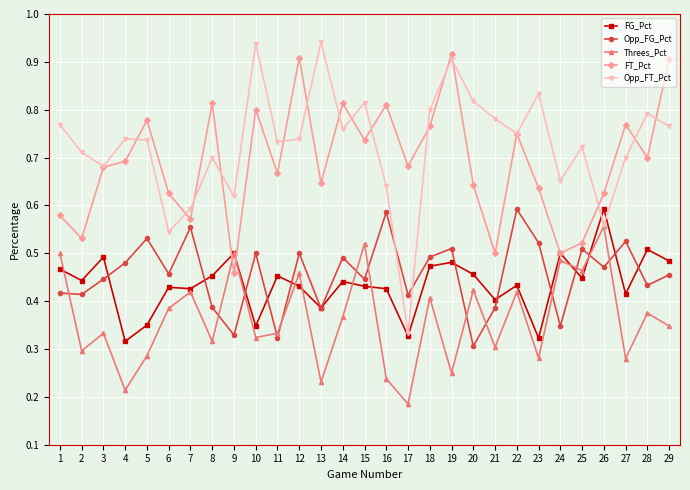

Where is the first local maximum for Threes_Pct?

3